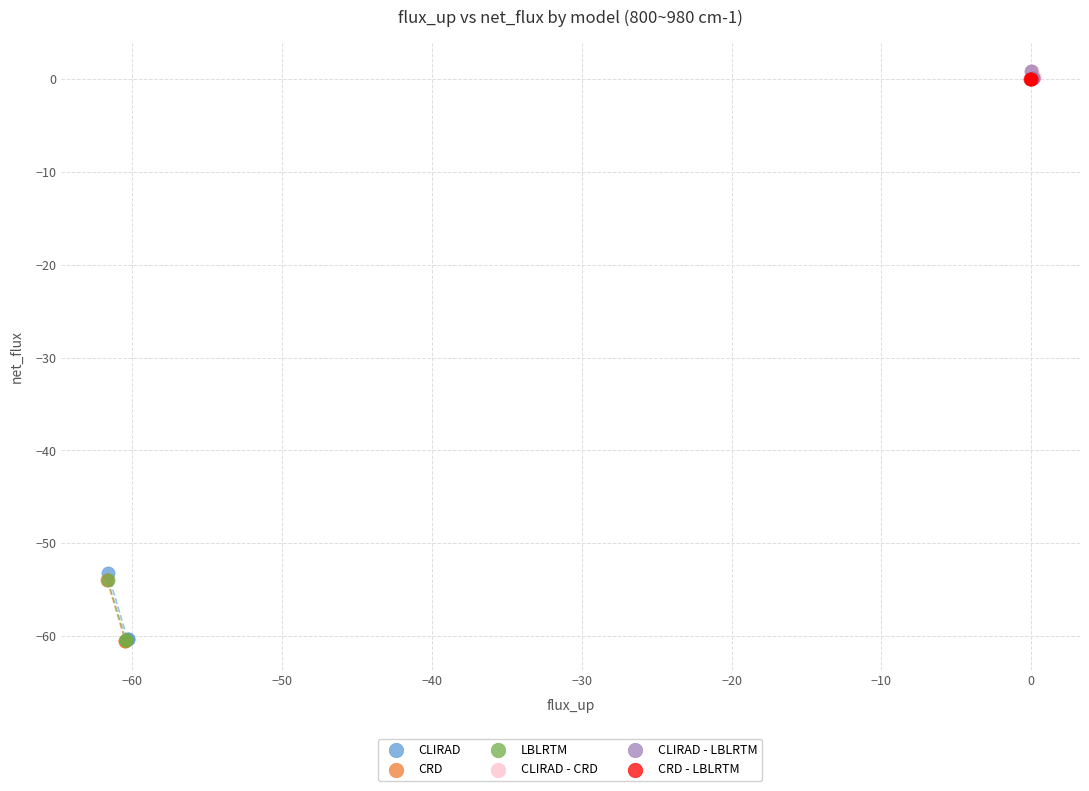

Which series has the largest Y range (max minus min)?

CLIRAD